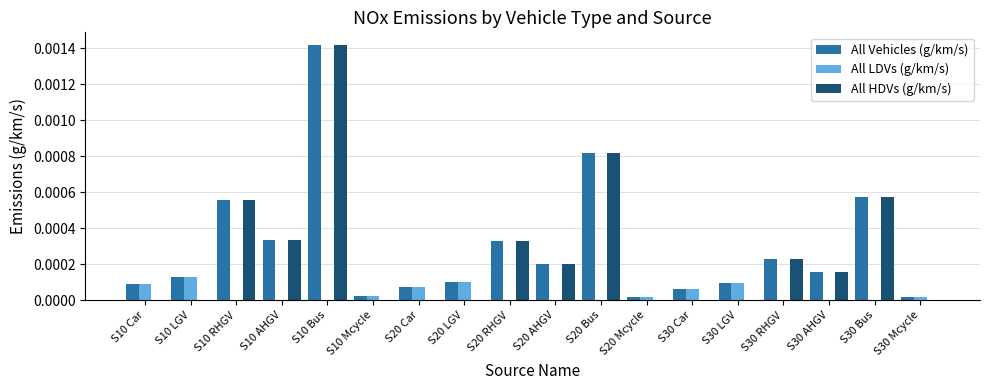

Between S10 Car and S30 RHGV, which series saw the biggest shift?

All HDVs (g/km/s)